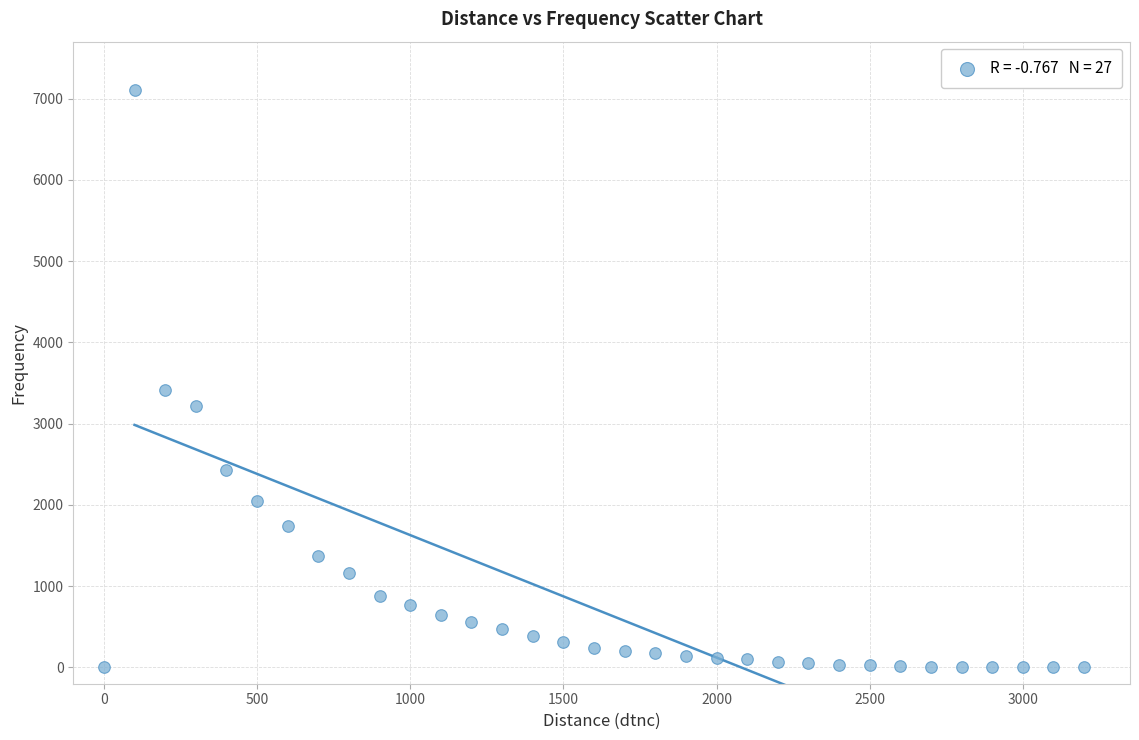

What Y value in the scatter plot is closest to 3551?

3410